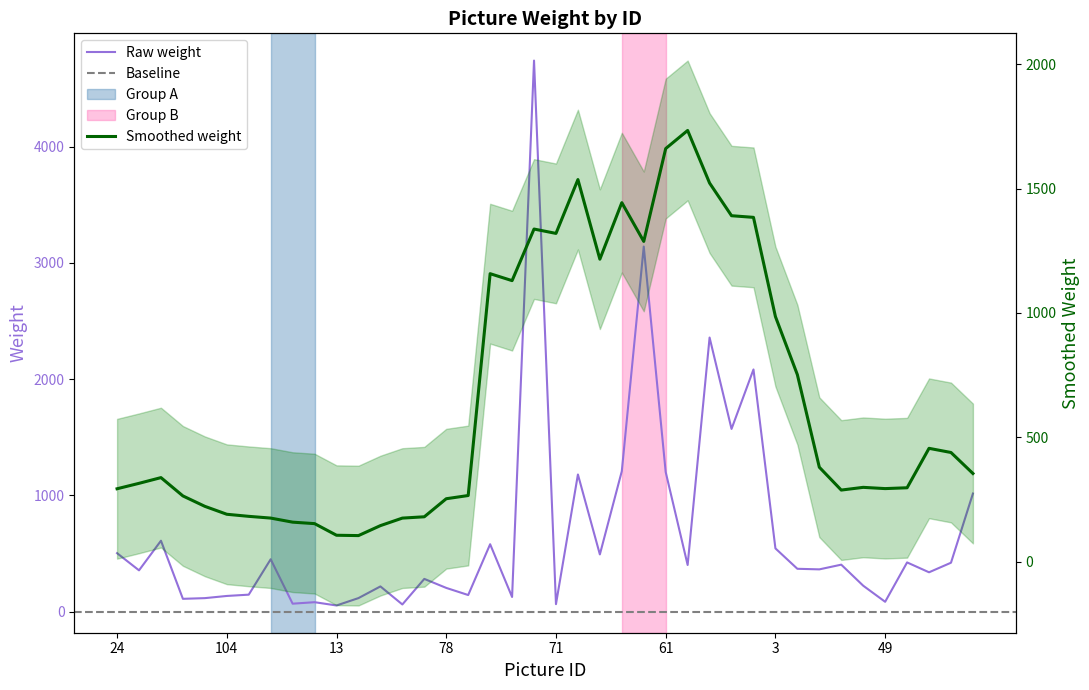

List the labels in order of value, largest first.

25, 38, 14, 28, 65, 51, 61, 67, 11, 62, 101, 3, 24, 87, 48, 64, 80, 83, 92, 70, 33, 30, 27, 8, 63, 0, 78, 75, 105, 104, 73, 29, 89, 91, 49, 21, 69, 71, 40, 13